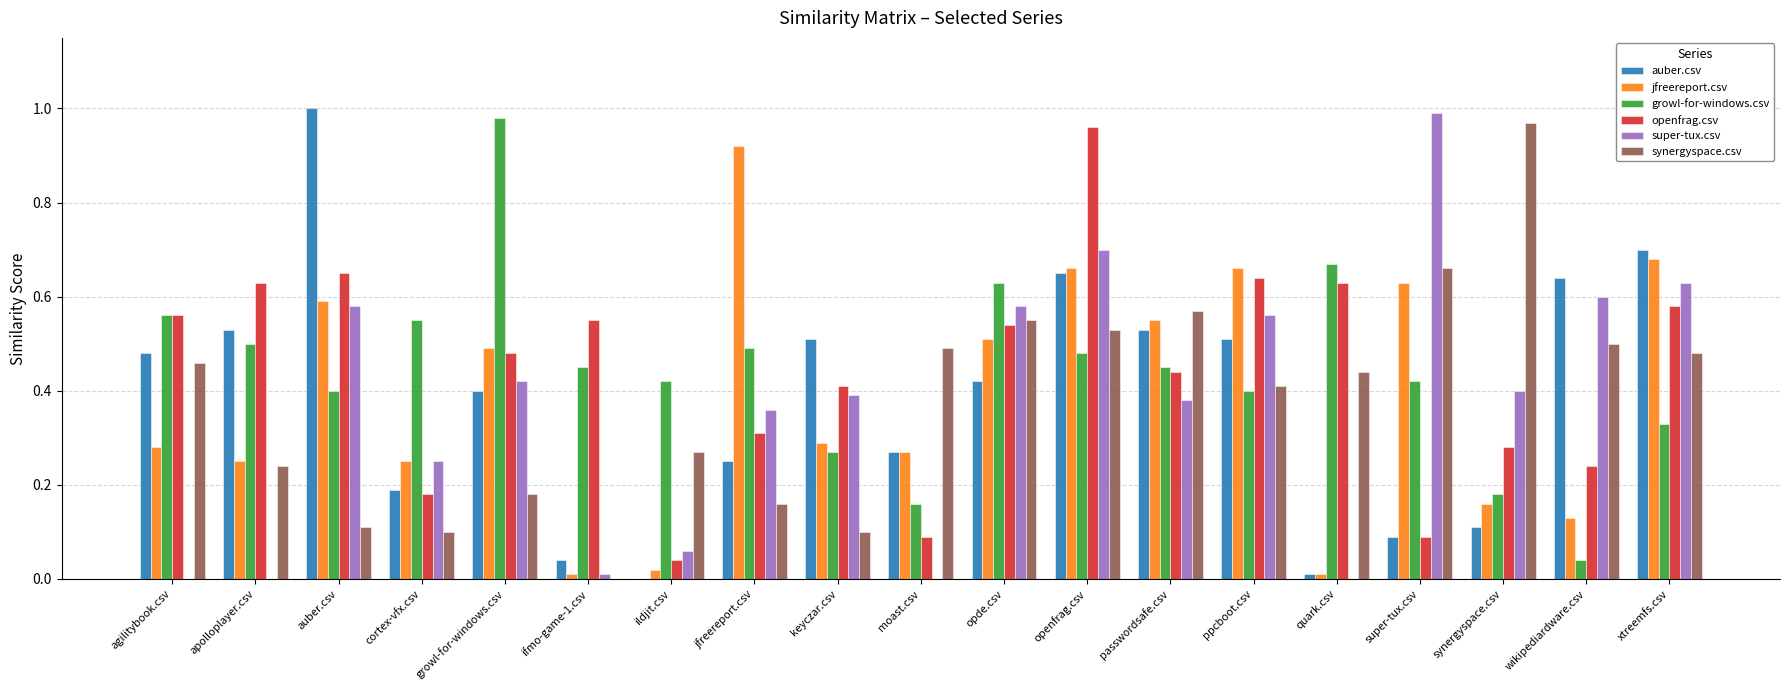

What is the total value across all series at growl-for-windows.csv?

3.0